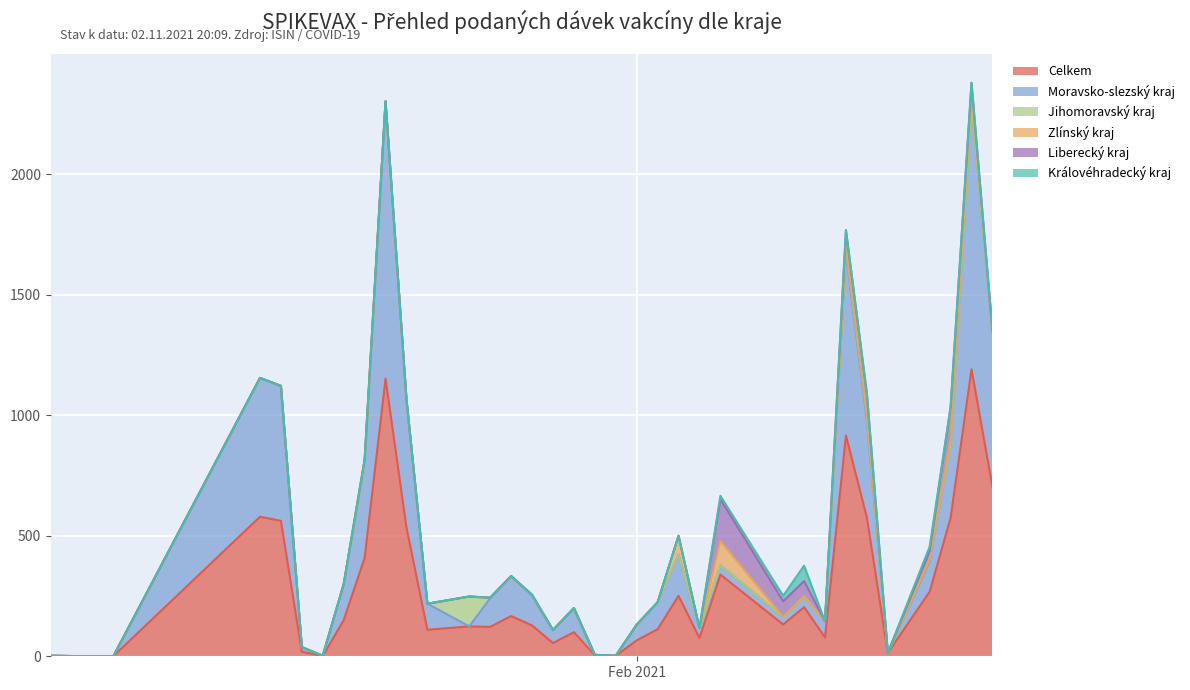

What are all the series names shown in the legend?

Celkem, Moravsko-slezský kraj, Jihomoravský kraj, Zlínský kraj, Liberecký kraj, Královéhradecký kraj